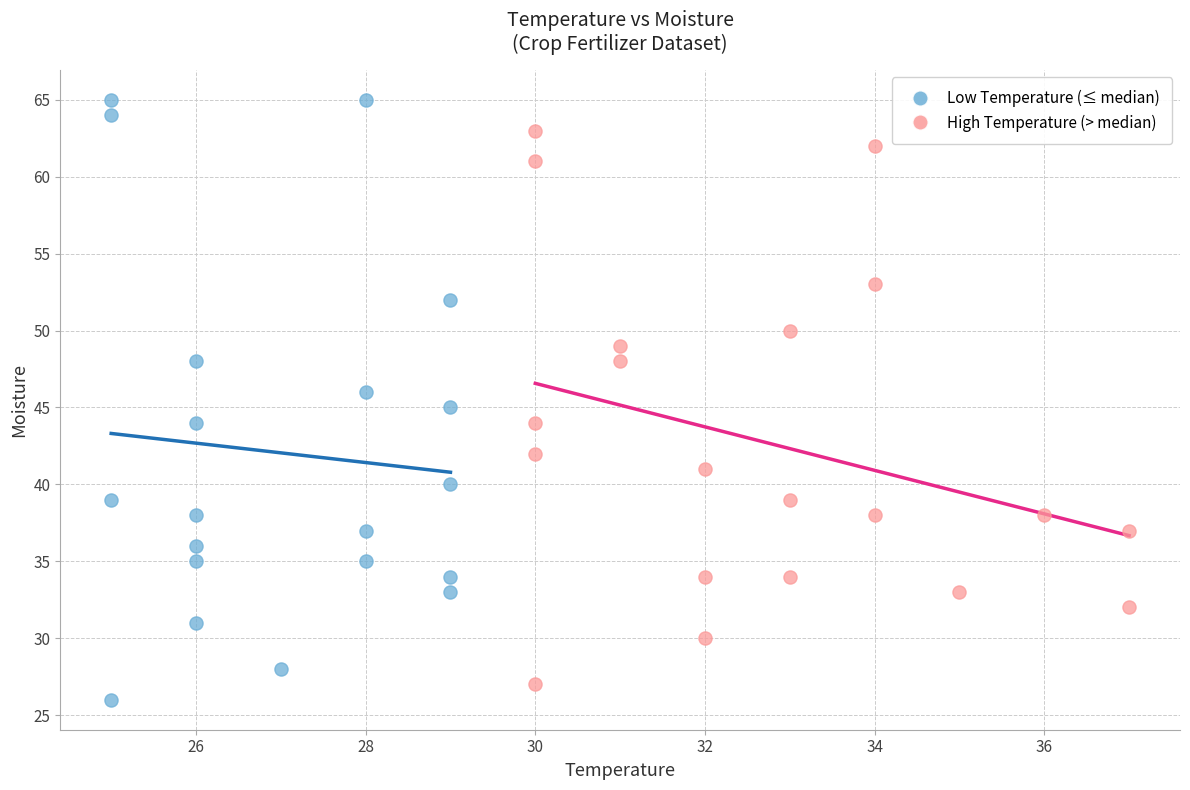

Which series has the widest spread of Y values?

Low Temperature (≤ median)